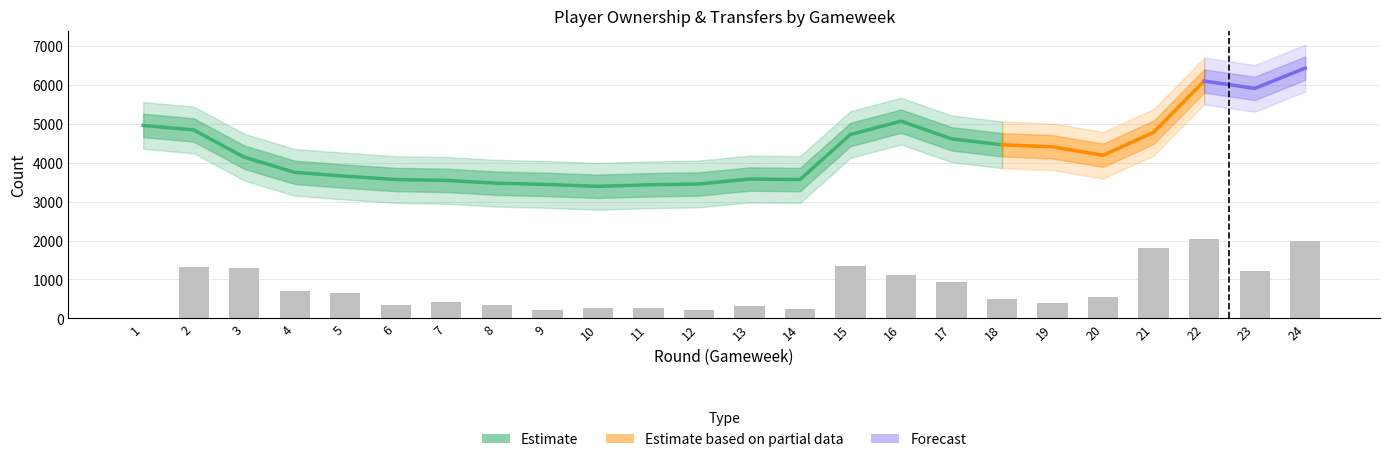

Reading left to right, what are all the values shown in this chart?

selected: 4956	4840	4141	3751	3653	3567	3544	3472	3440	3392	3431	3453	3579	3566	4724	5066	4612	4459	4406	4189	4780	6096	5907	6429
transfers_in: 0	224	186	81	184	103	181	106	72	98	142	111	207	99	1203	721	224	155	151	168	1167	1616	511	1226
transfers_out: 0	1104	1101	633	460	239	247	235	150	174	124	117	111	139	134	394	706	335	255	381	640	412	705	753